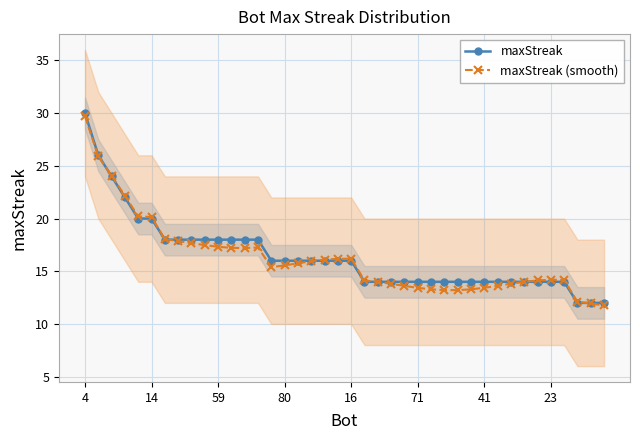

Which label corresponds to the smallest value in the chart?

39